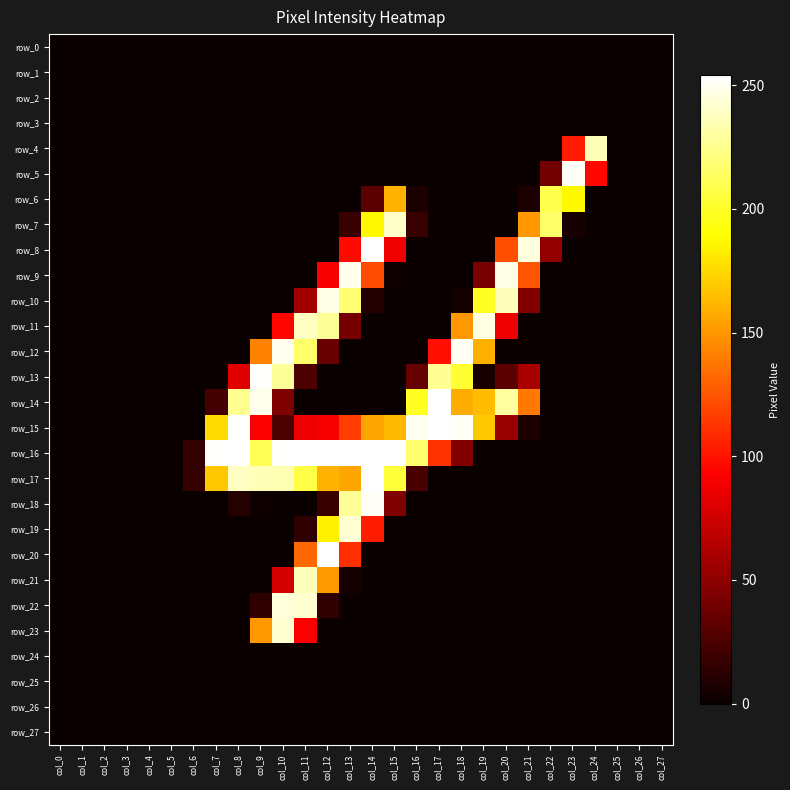

Which series has the largest range (max minus min)?

row_8